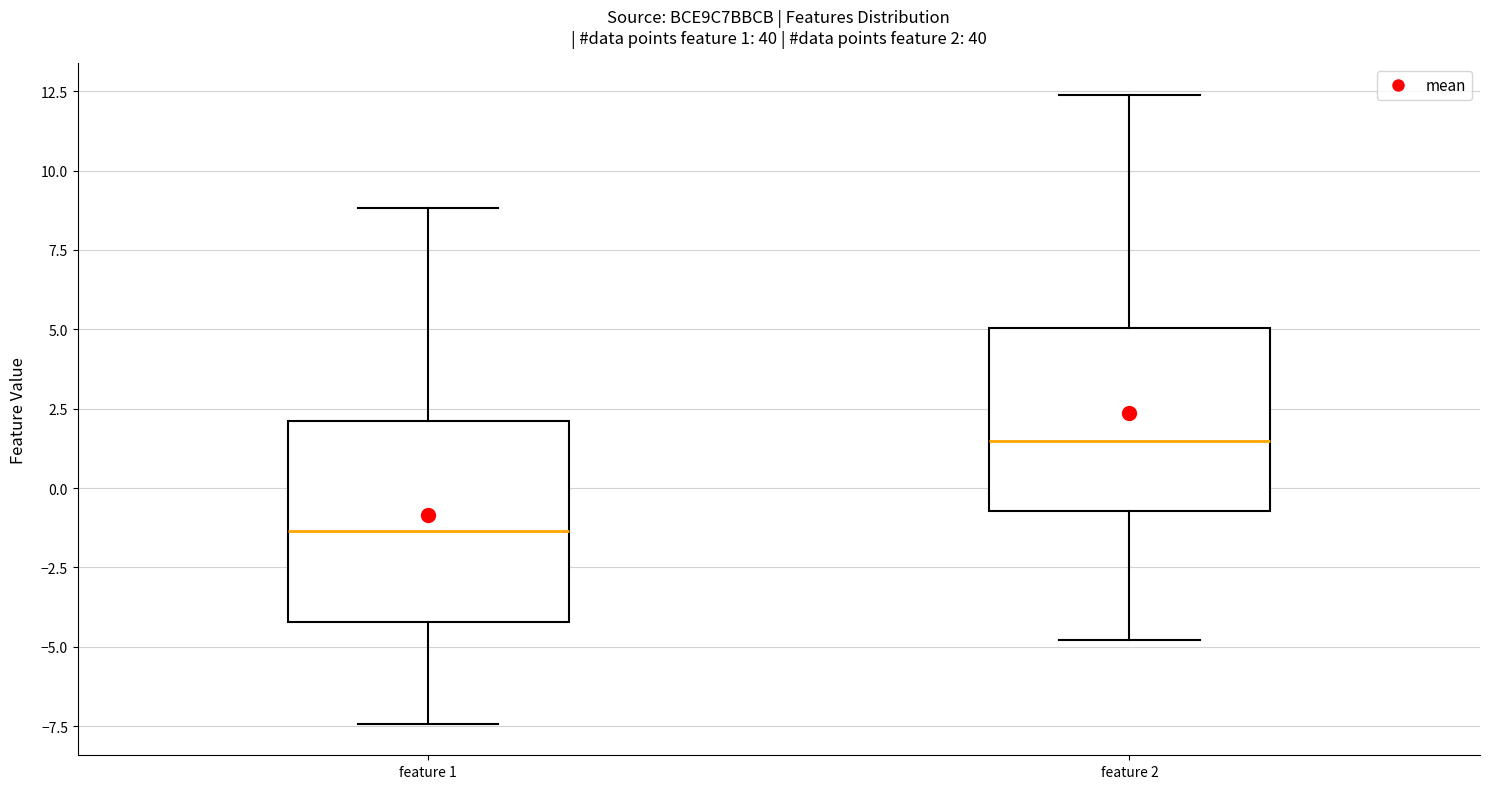

Comparing the boxes themselves (not the whiskers), which one is the tallest?

feature 1